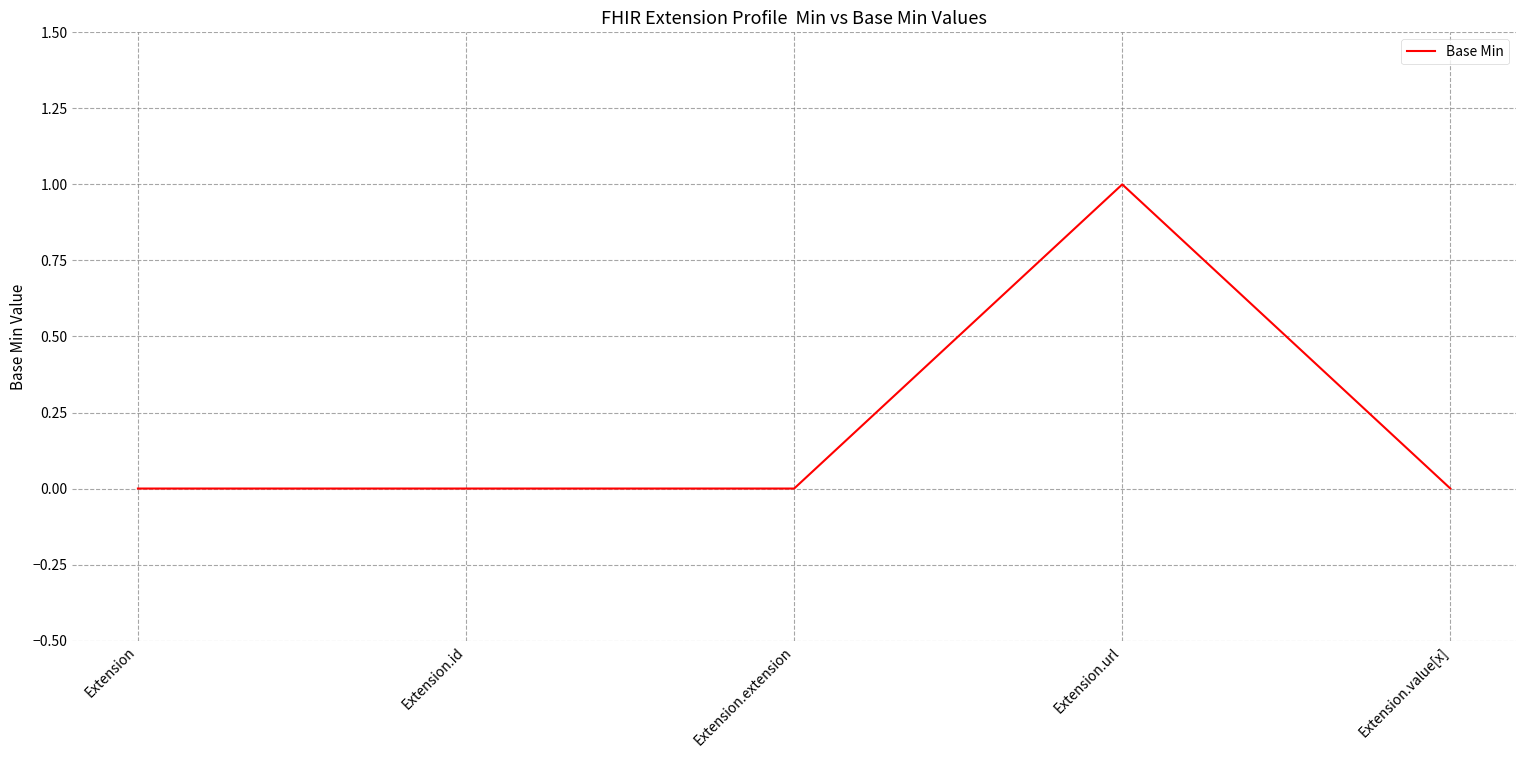

The value at Extension.id is 0. True or false?

True